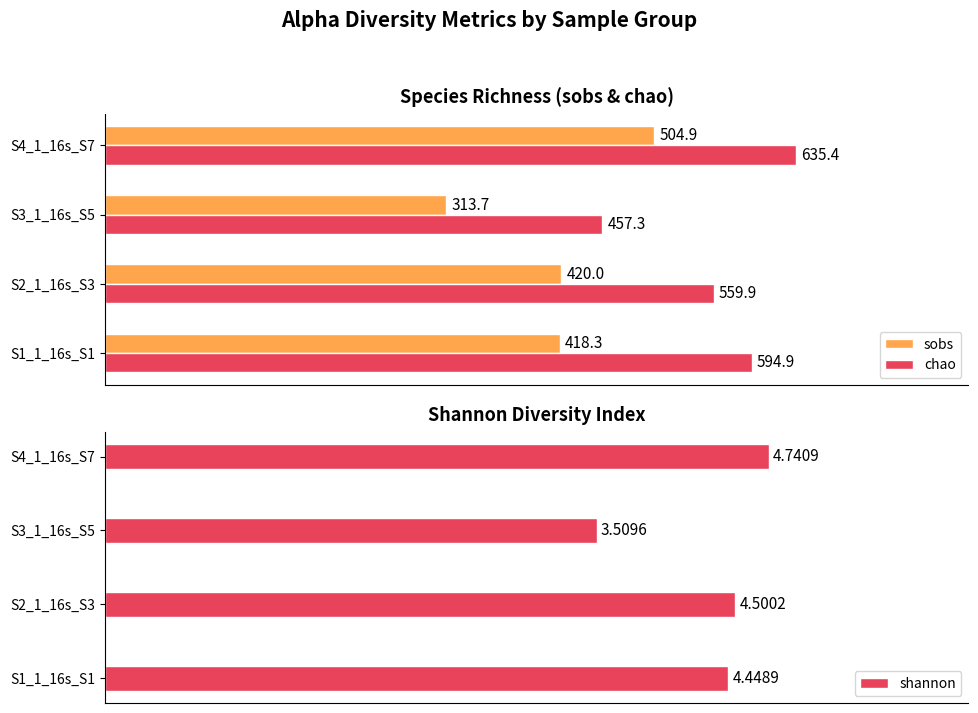

True or false: shannon has a value of 4.4 at 0.

True